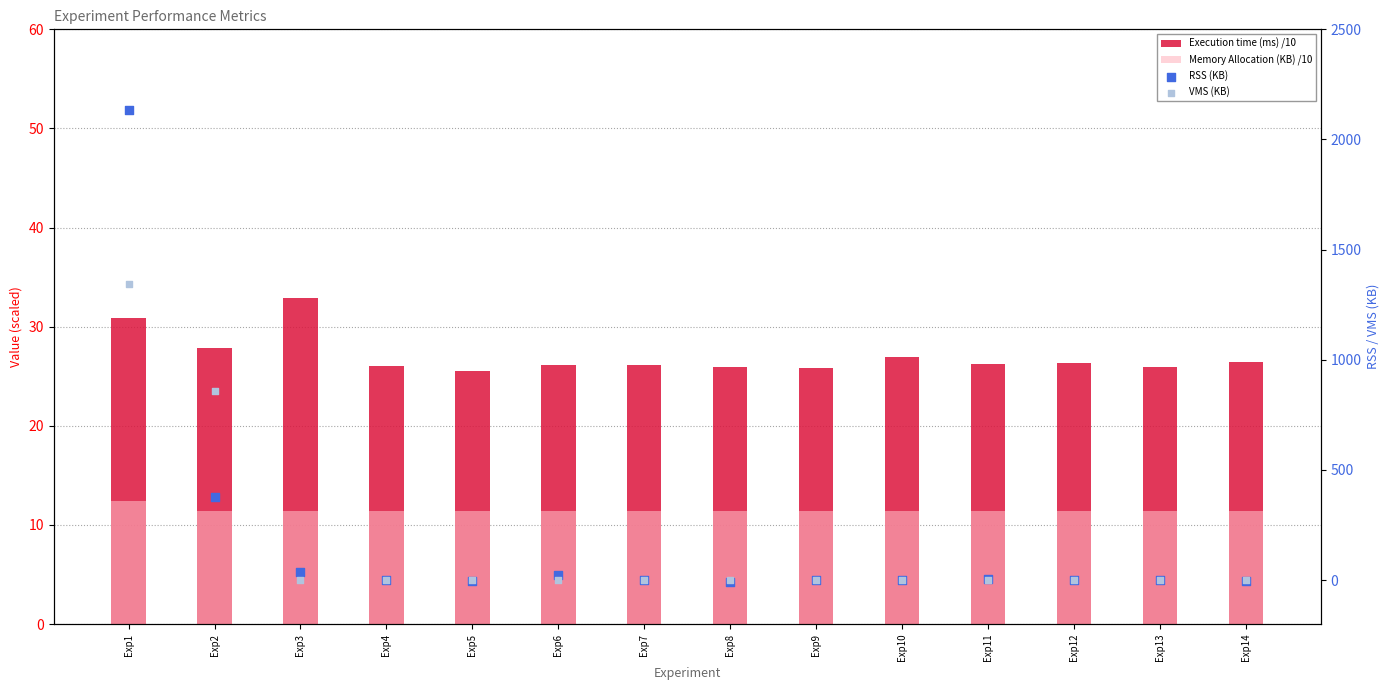

At how many categories does at least one series exceed 1815?

1